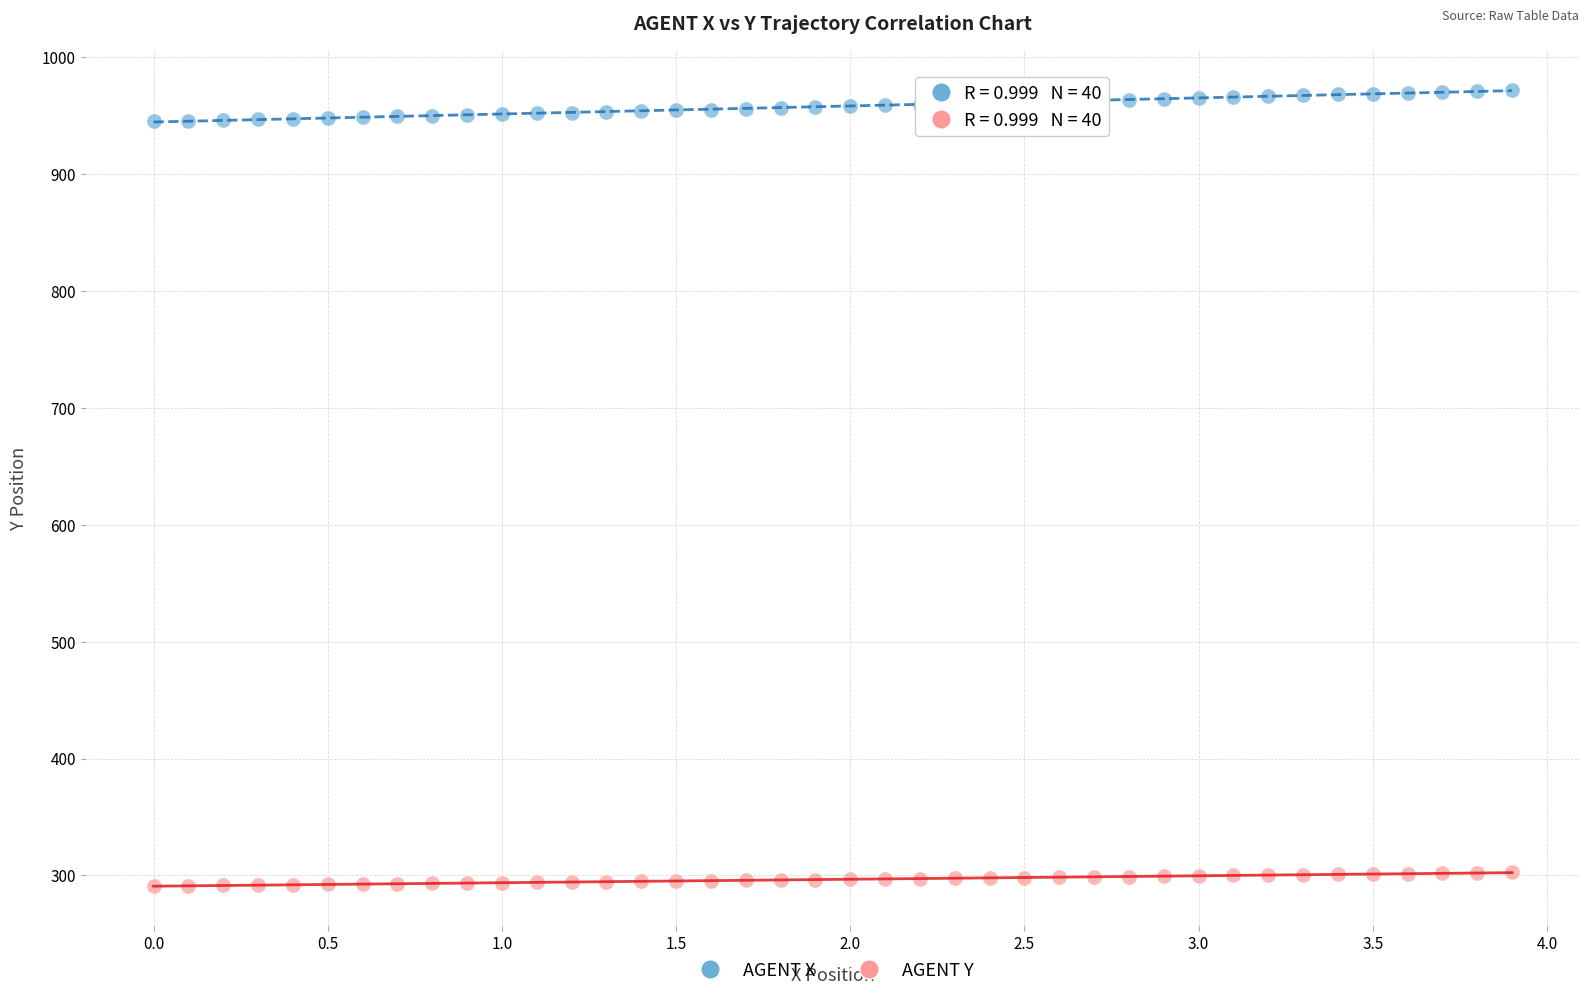

Which series has the widest spread of Y values?

AGENT X